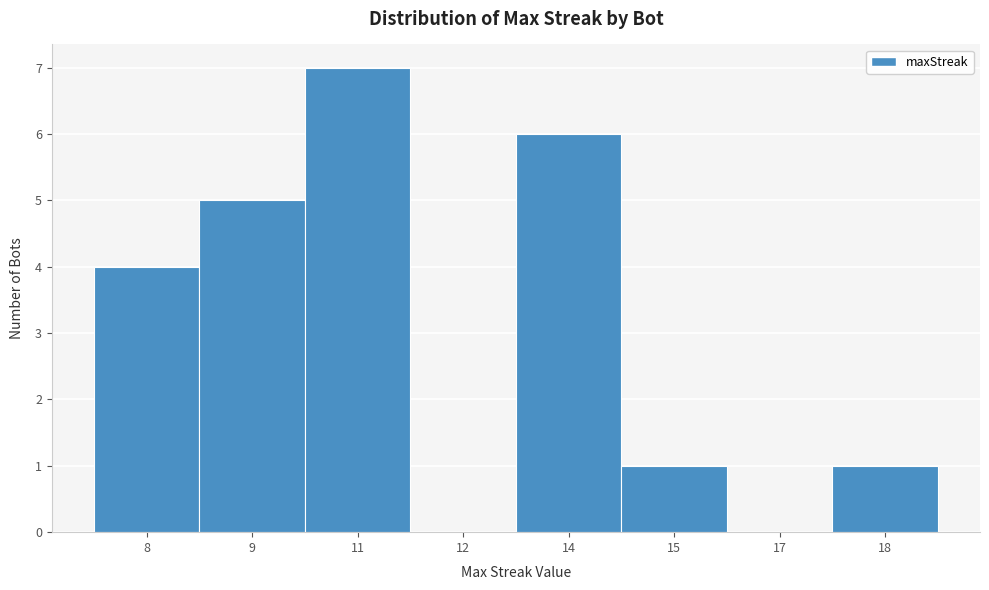

Reading right to left, extract all data points from this chart.

18=1	17=0	15=1	14=6	12=0	11=7	9=5	8=4